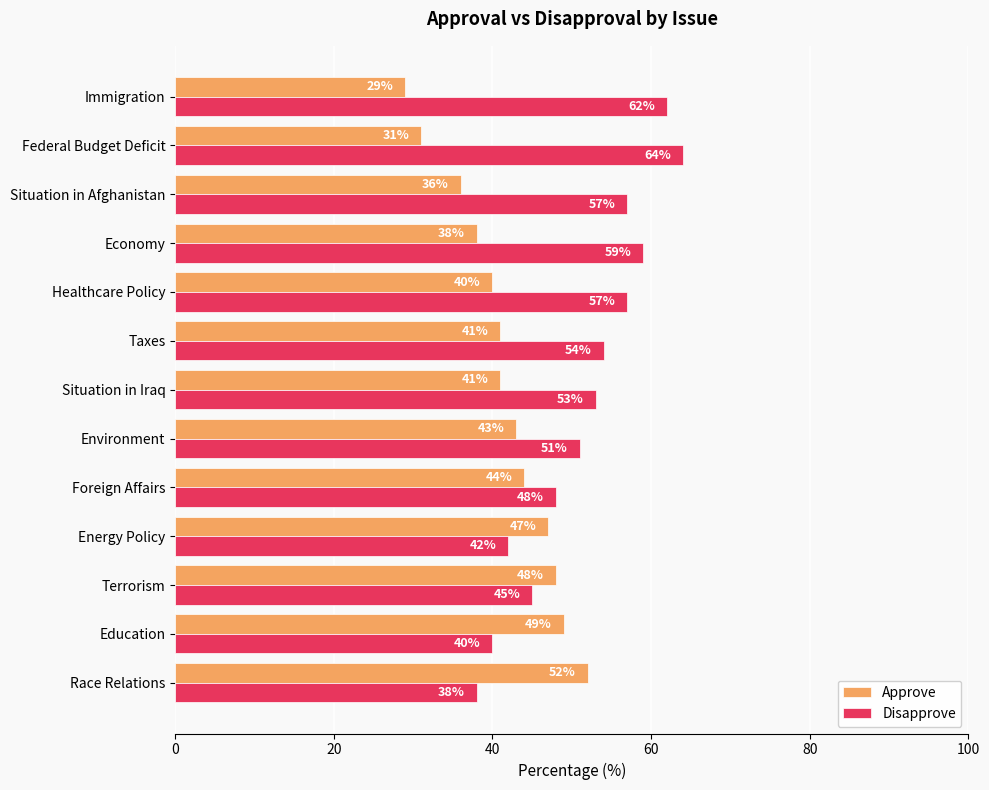

How many data points does each series have?

13